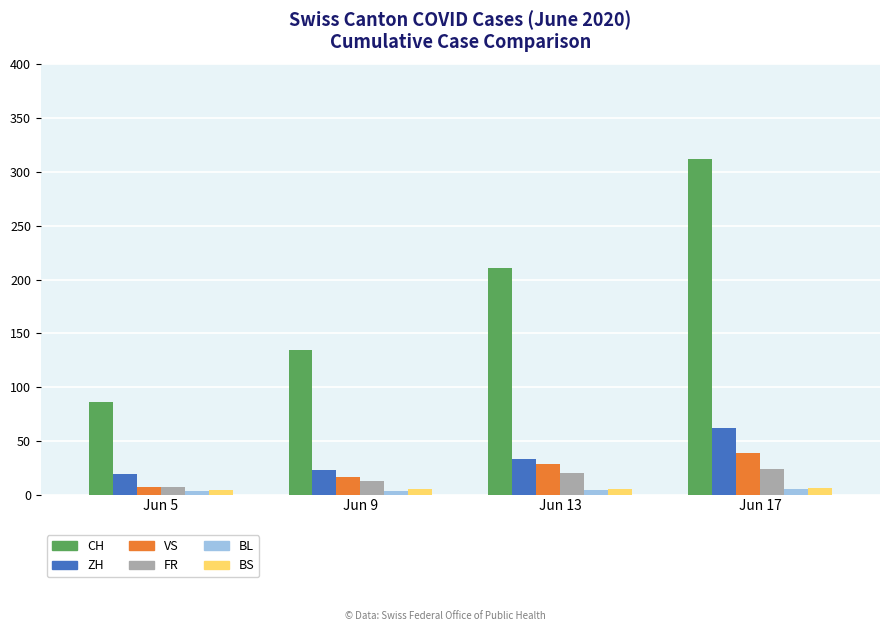

Which category has the highest value across all series?

Jun 17